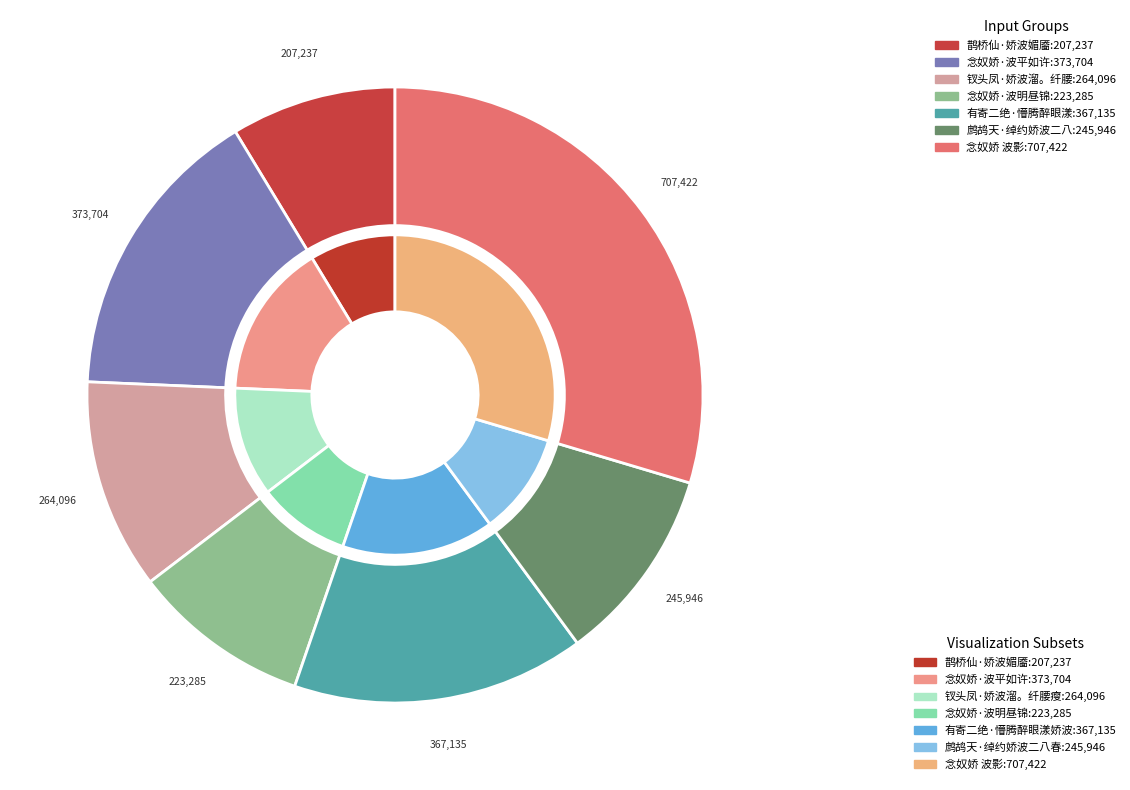

What percentage is the 念奴娇 波影 slice, to the nearest percent?

30%